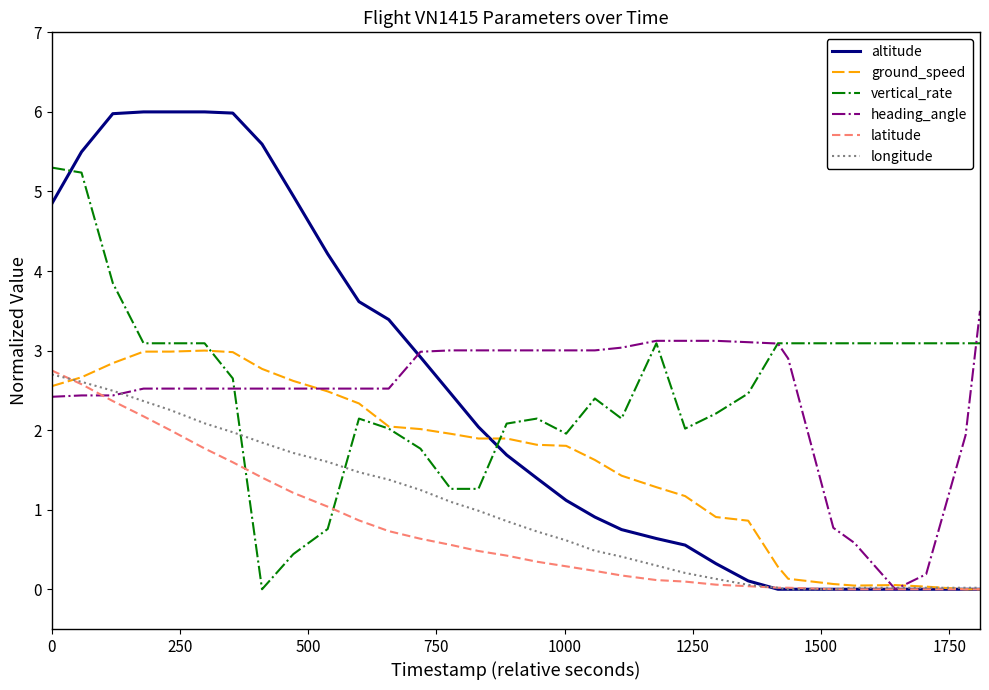

What is the highest value of the ground_speed series?

3.0